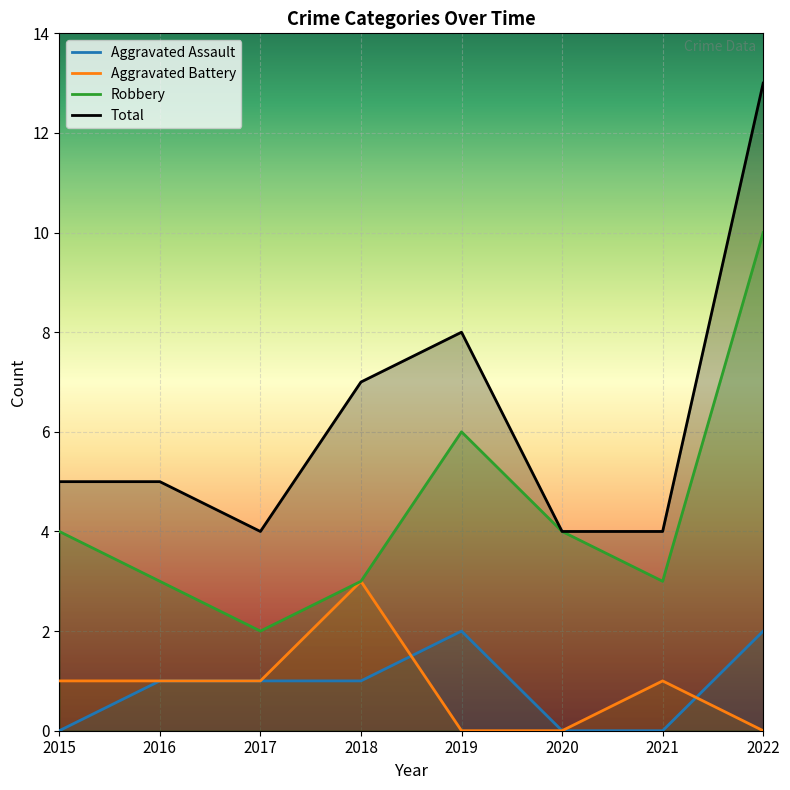

Which series changed the most between 2015 and 2019?

Total